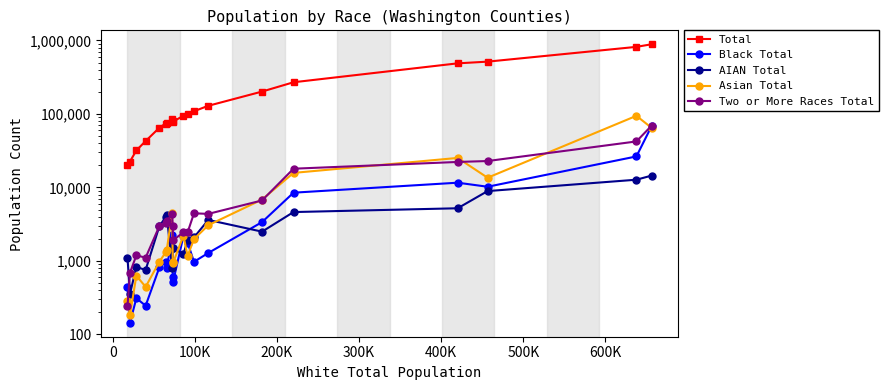

What is the difference between the maximum and second lowest values in the Asian Total series?

94101